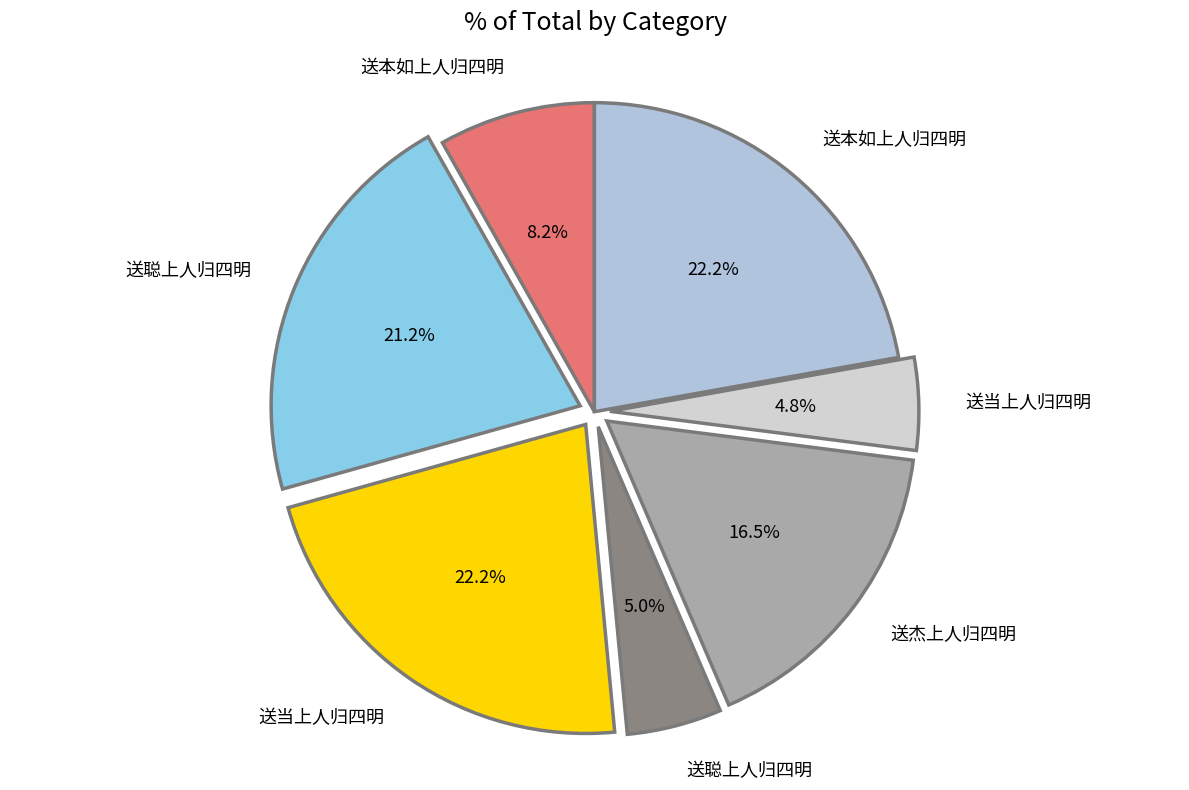

What is the smallest slice in the pie chart?

送当上人归四明